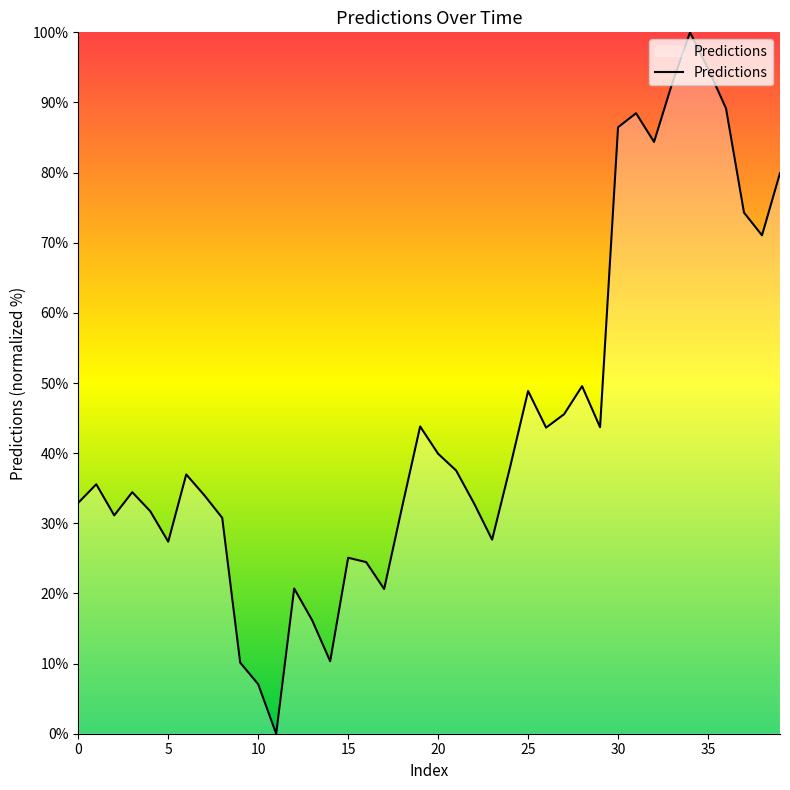

What is the difference between the maximum and minimum values?

100.0